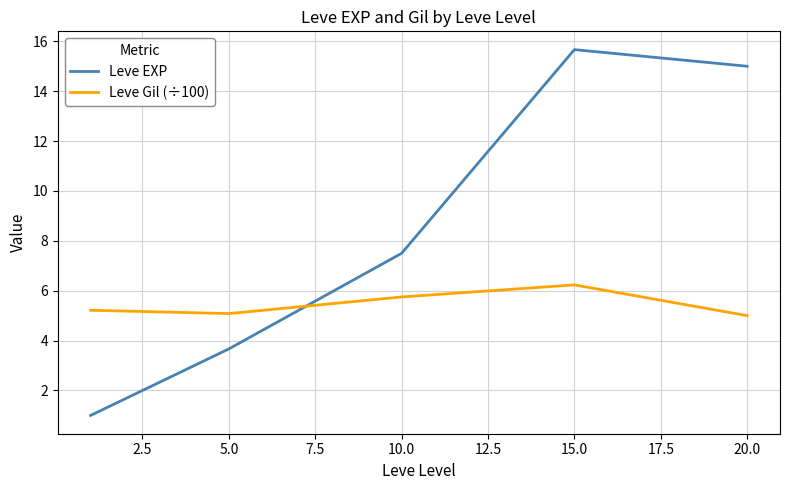

What is the maximum value for Leve Gil (÷100)?

6.2